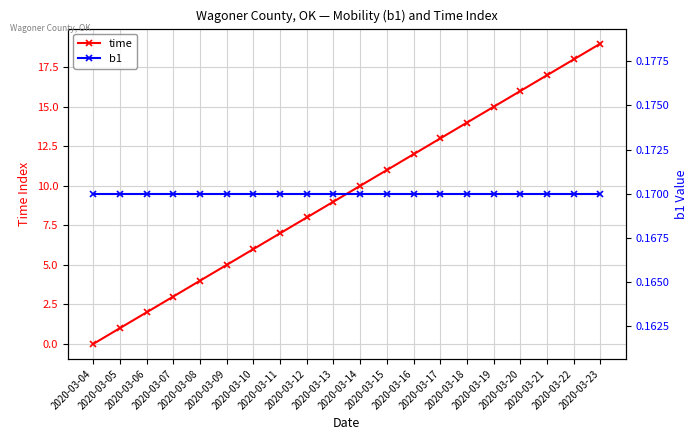

What is the difference between the highest and lowest values at 2020-03-10?

5.8